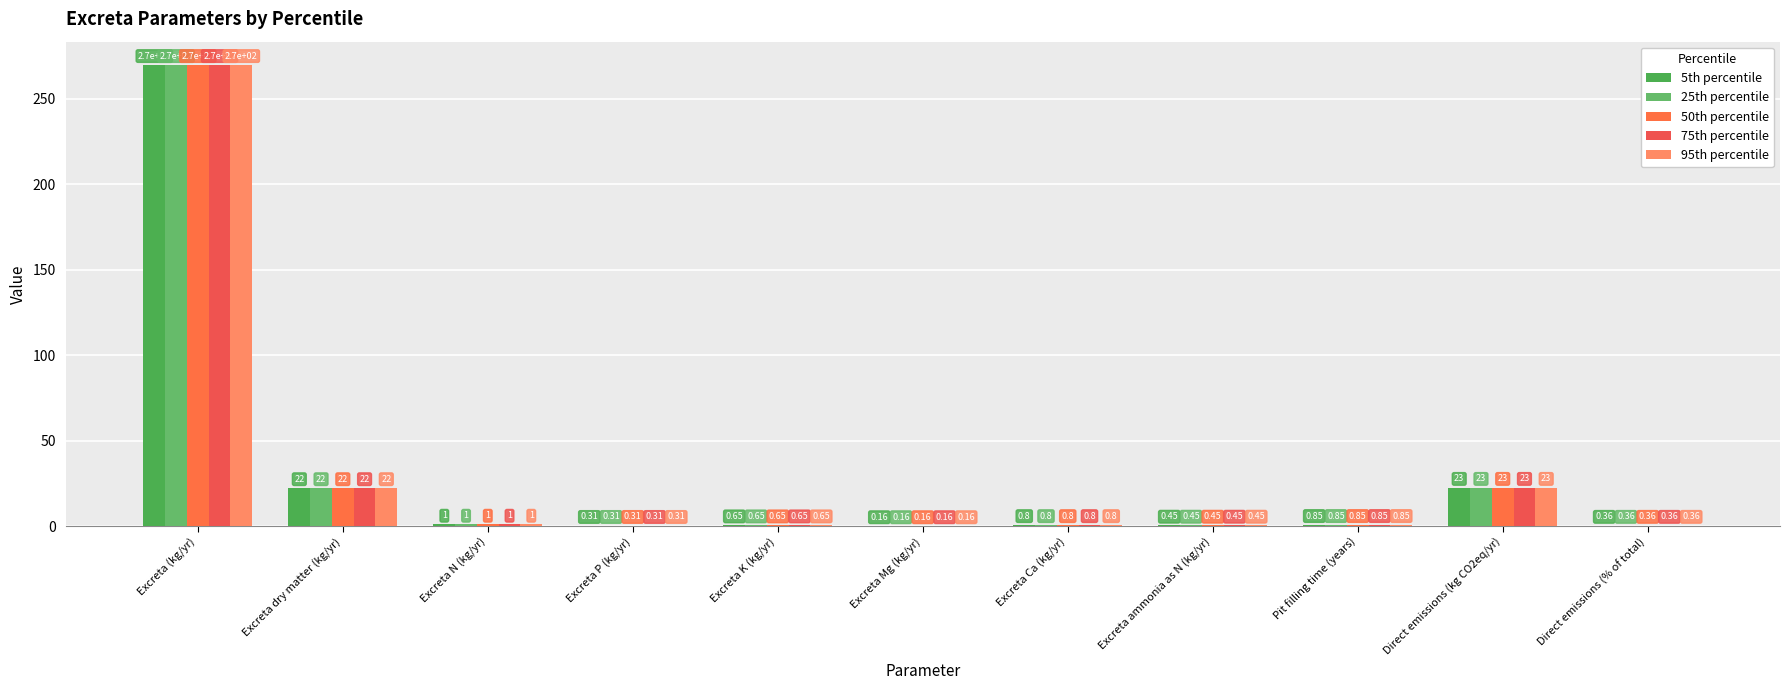

At how many categories does at least one series exceed 268?

1